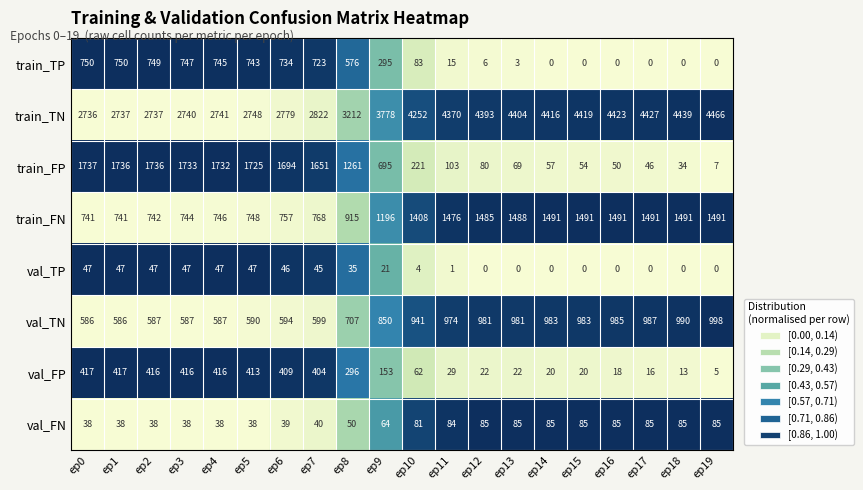

How many data points does each series have?

20